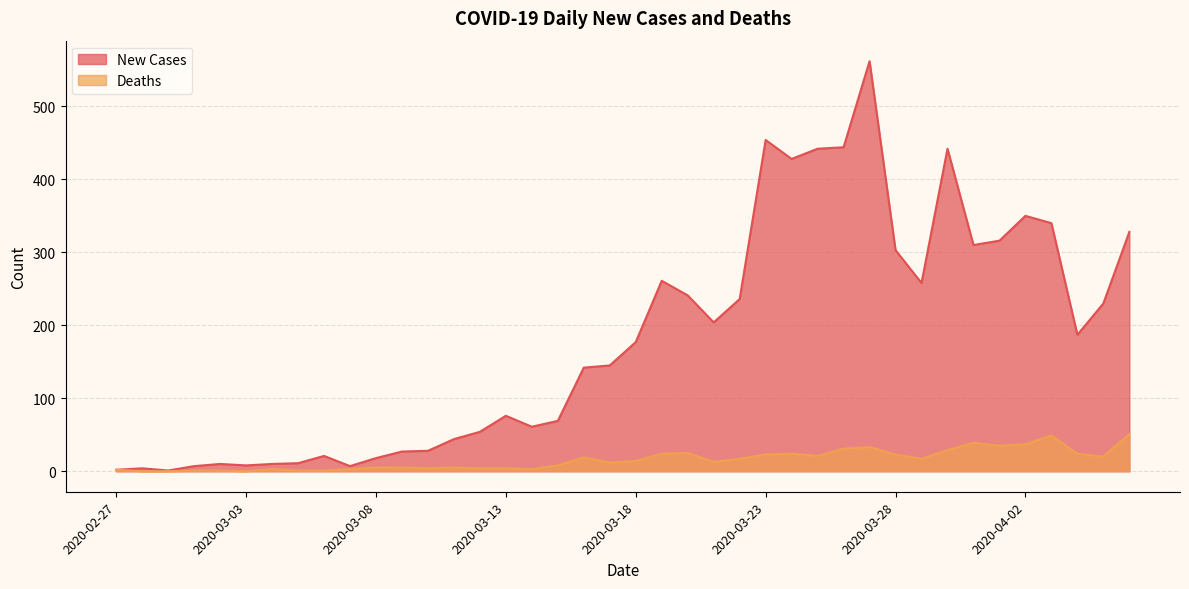

At which label is Deaths closest to 25?

2020-03-20